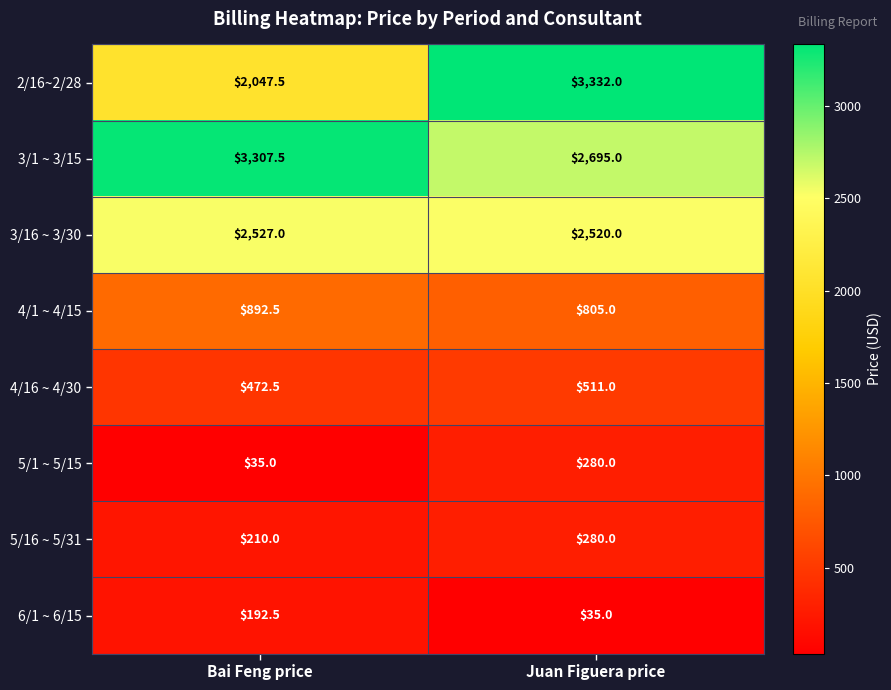

The value of 4/1 ~ 4/15 at Juan Figuera price is 367.3. True or false?

False